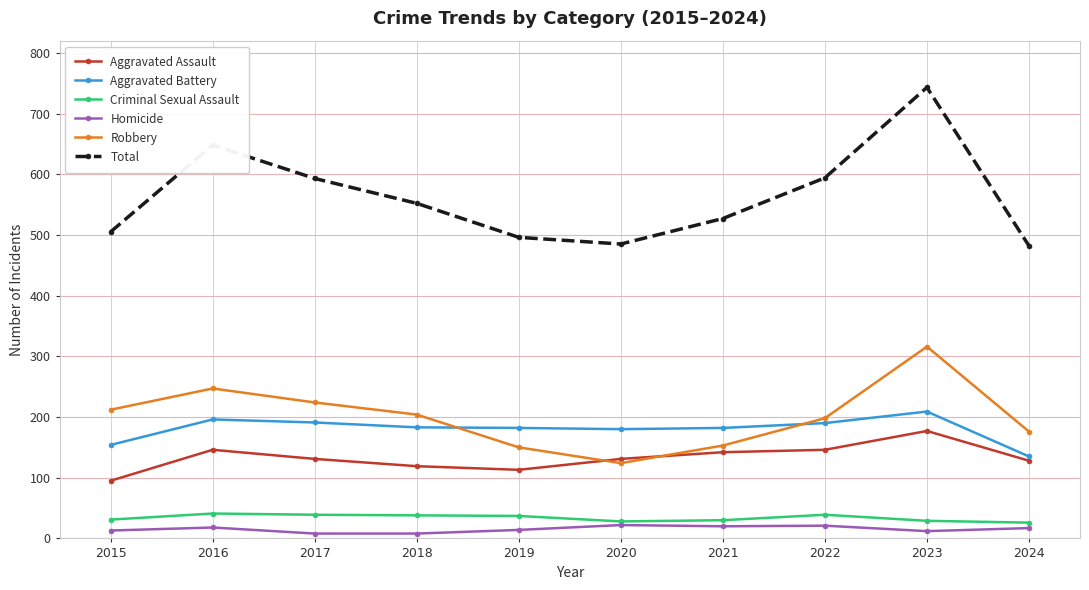

Which series has the widest spread of values?

Total